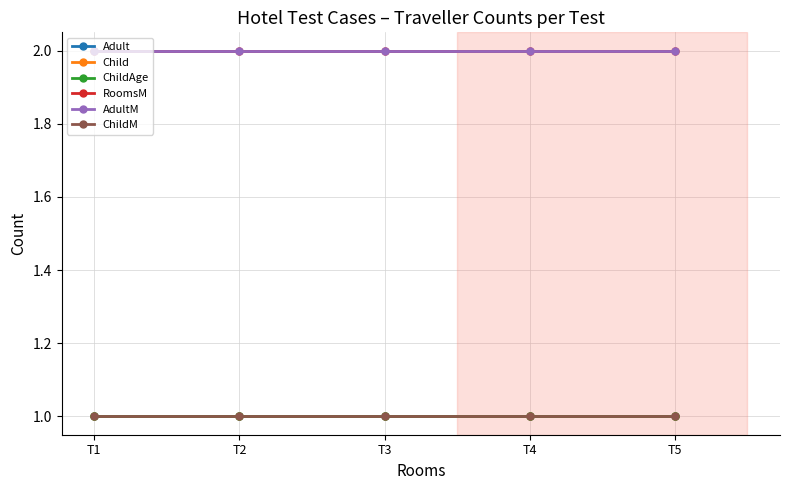

Is the value of Child at T4 greater than the value of ChildAge at T2?

No